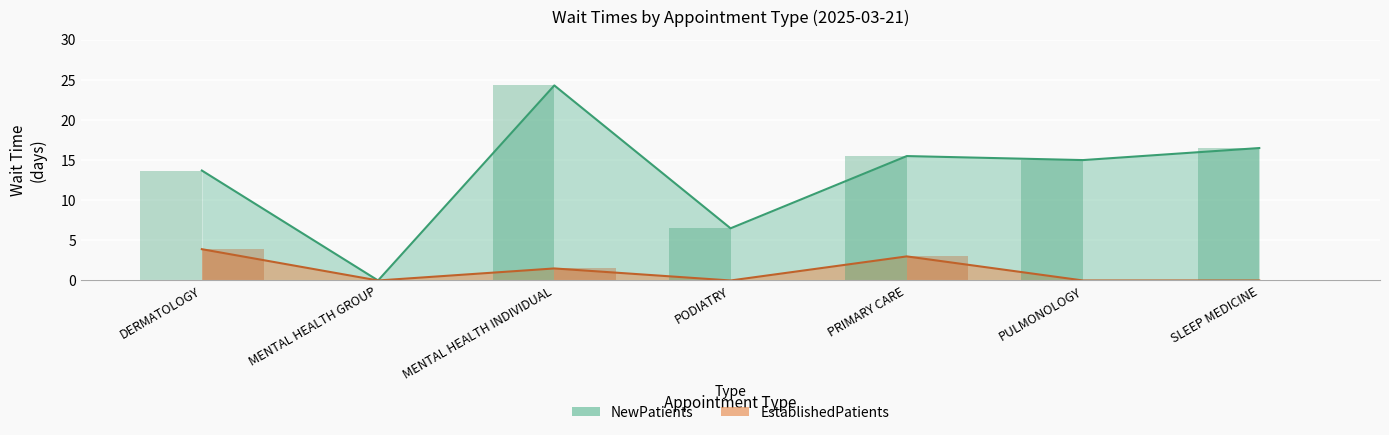

How many series are shown in this chart?

2